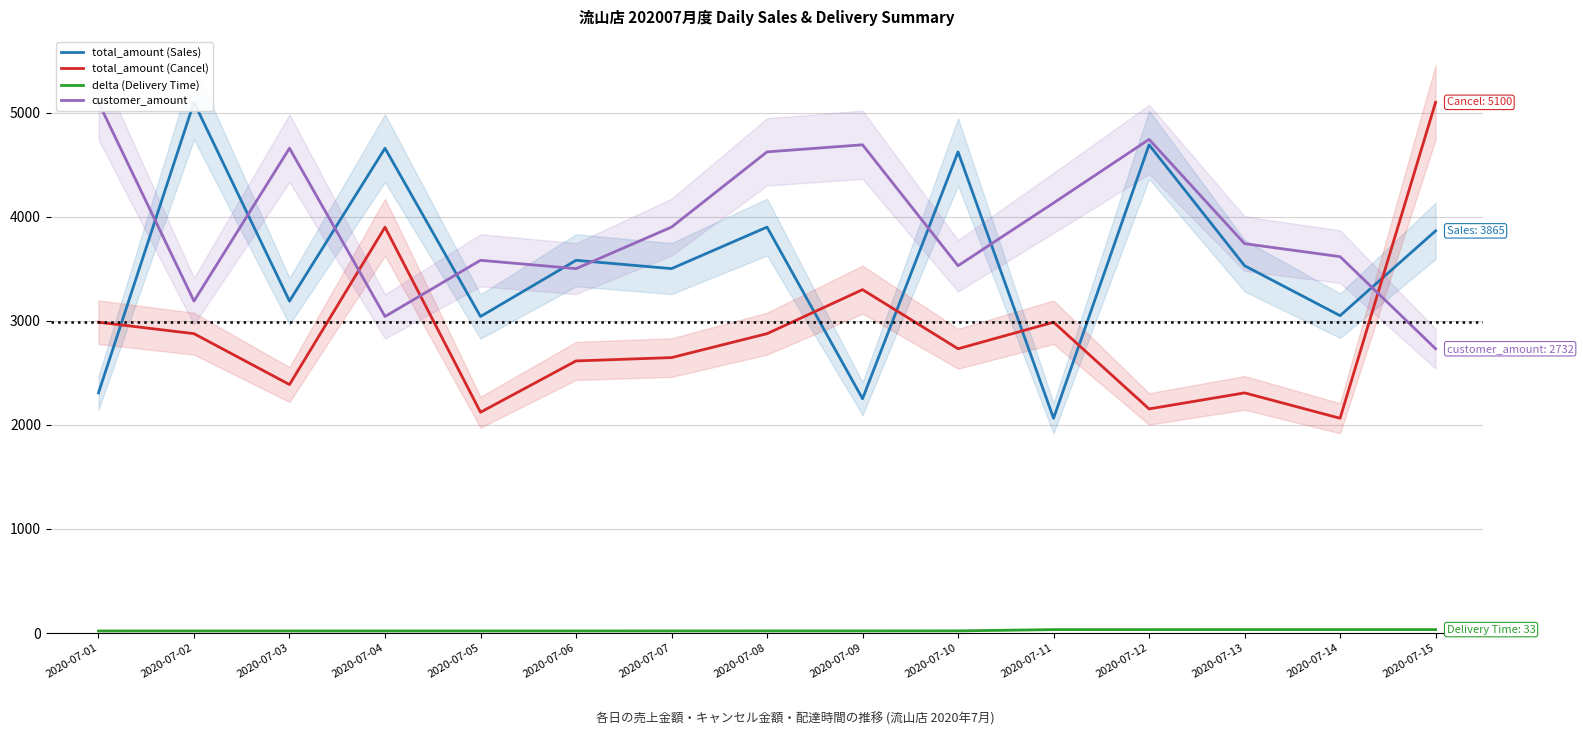

Where does the total_amount (Cancel) series first go above 2732?

2020-07-01